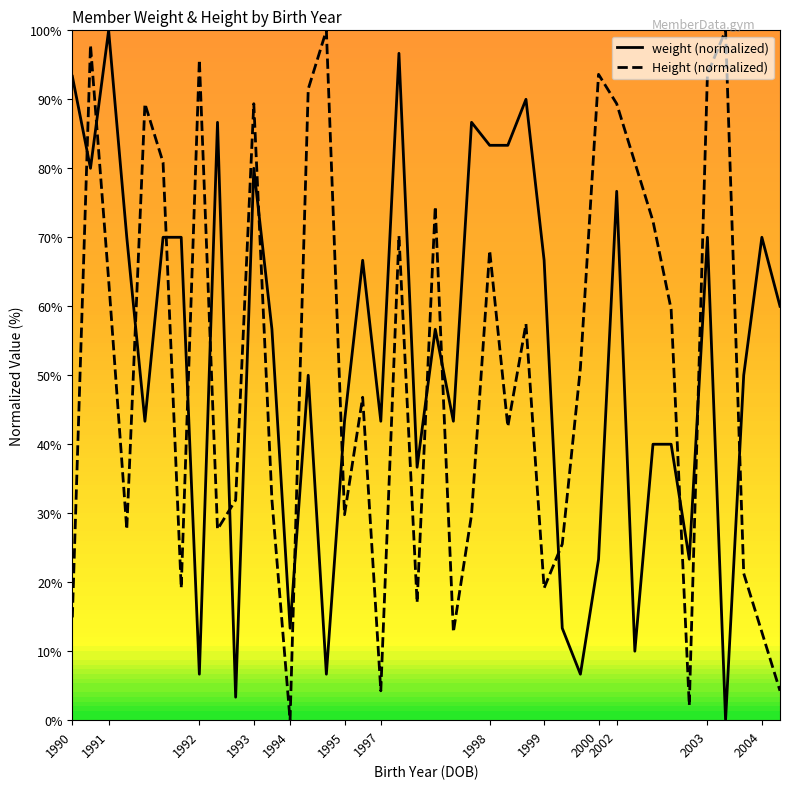

Reading right to left, transcribe all the data shown in this chart.

weight (normalized): 60.0	70.0	50.0	0.0	70.0	23.3	40.0	40.0	10.0	76.7	23.3	6.7	13.3	66.7	90.0	83.3	83.3	86.7	43.3	56.7	36.7	96.7	43.3	66.7	43.3	6.7	50.0	13.3	56.7	80.0	3.3	86.7	6.7	70.0	70.0	43.3	70.0	100.0	80.0	93.3
Height (normalized): 4.3	12.8	21.3	100.0	93.6	2.1	59.6	72.3	80.9	89.4	93.6	51.1	25.5	19.1	57.4	42.6	68.1	29.8	12.8	74.5	17.0	70.2	4.3	46.8	29.8	100.0	91.5	0.0	31.9	89.4	31.9	27.7	95.7	19.1	80.9	89.4	27.7	63.8	97.9	14.9